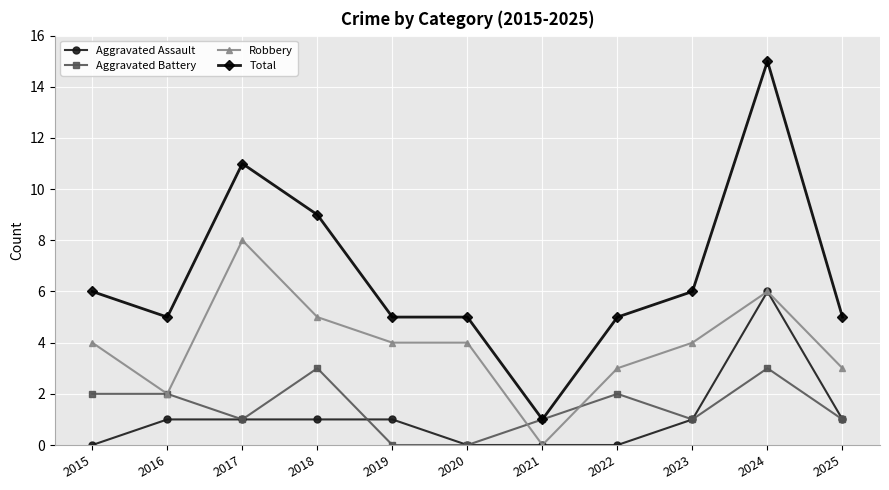

Reading left to right, transcribe all the data shown in this chart.

Aggravated Assault: 0	1	1	1	1	0	0	0	1	6	1
Aggravated Battery: 2	2	1	3	0	0	1	2	1	3	1
Robbery: 4	2	8	5	4	4	0	3	4	6	3
Total: 6	5	11	9	5	5	1	5	6	15	5